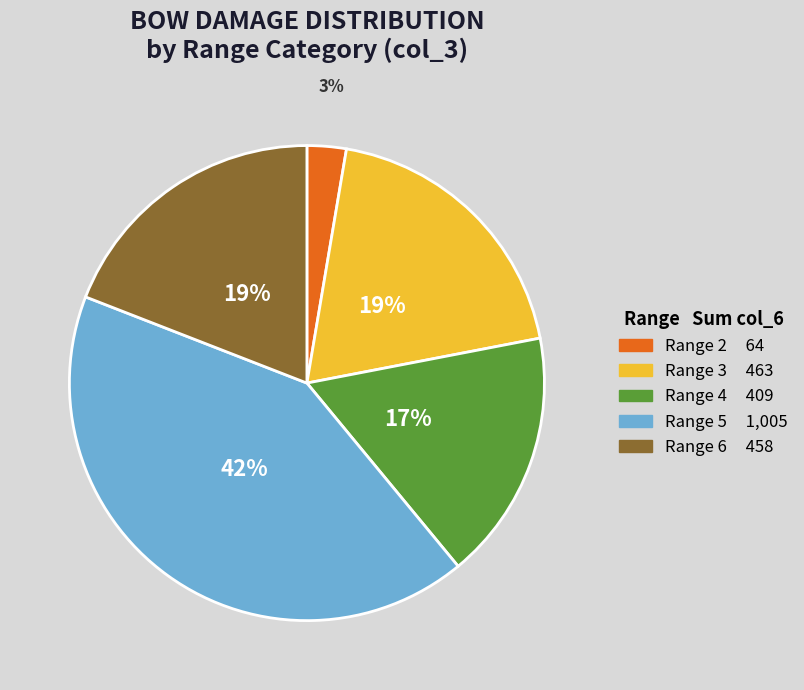

Does any single category account for the majority?

No